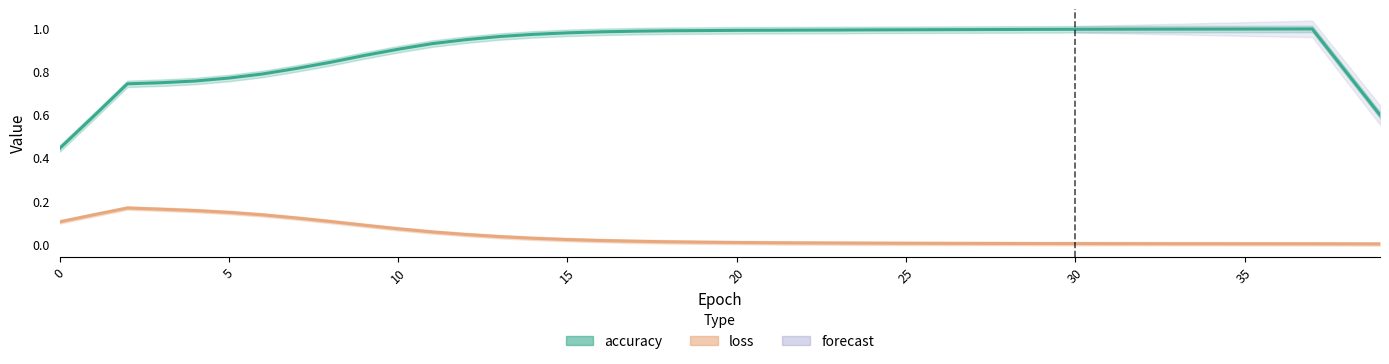

Count the number of categories in the chart.

40